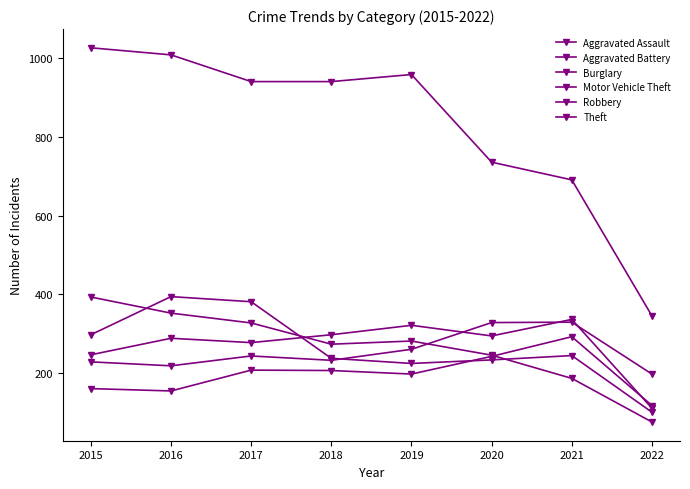

How many lines are shown in the chart?

6